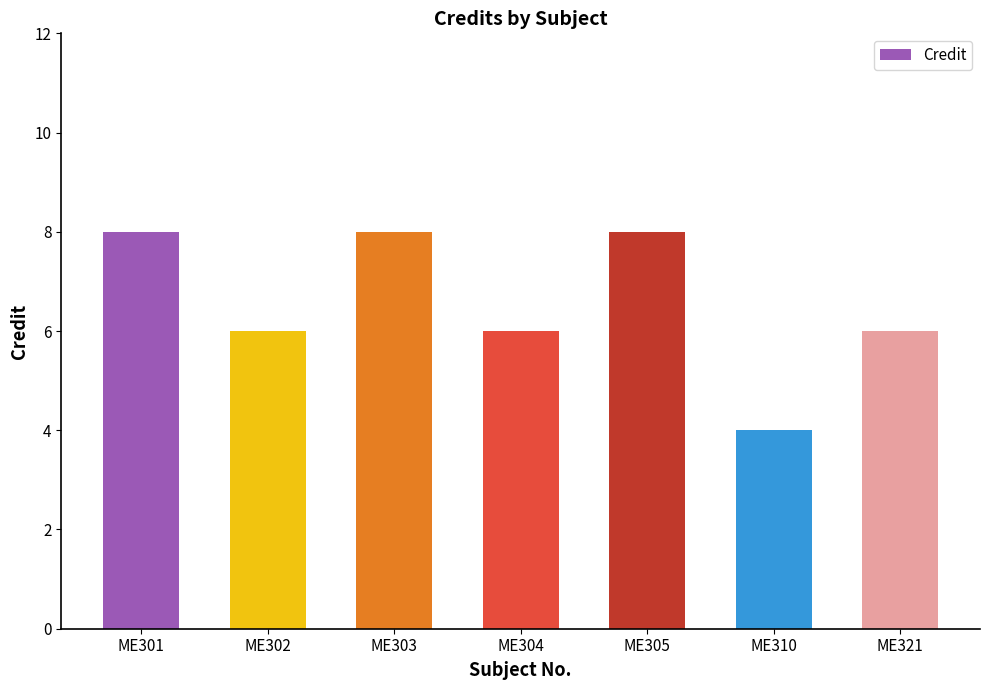

What is the smallest value displayed?

4